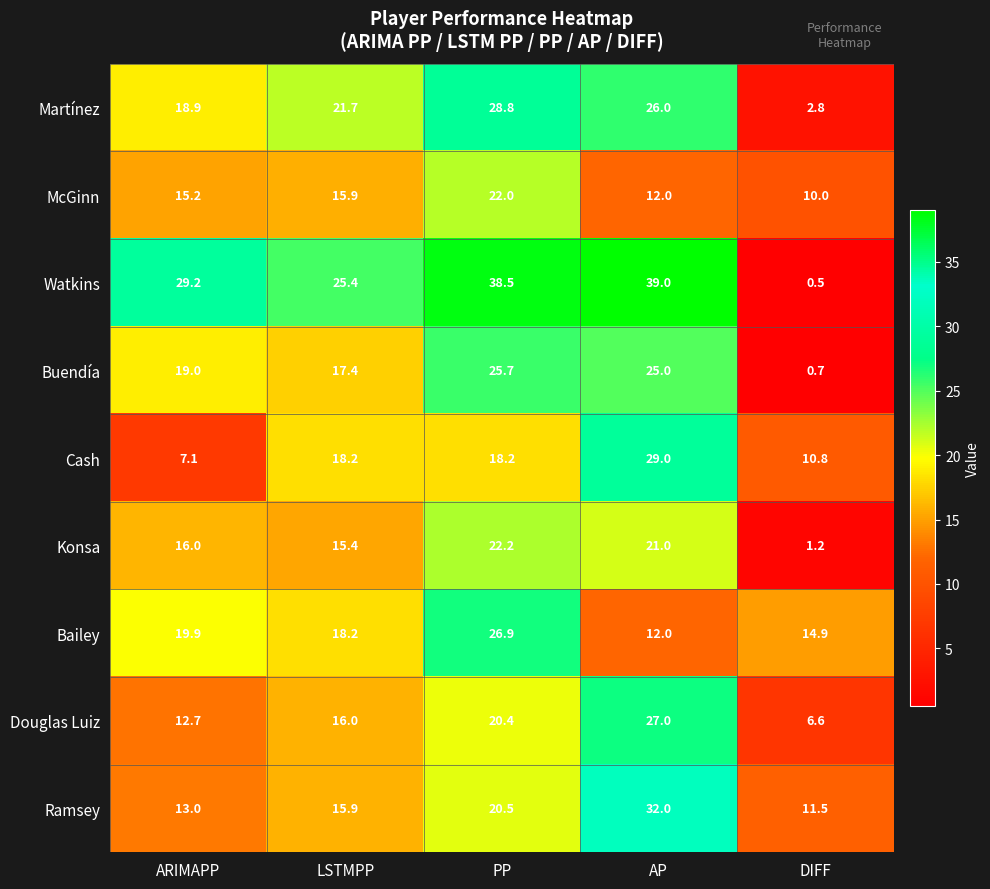

What is the sum of the Konsa values at PP and DIFF?

23.4